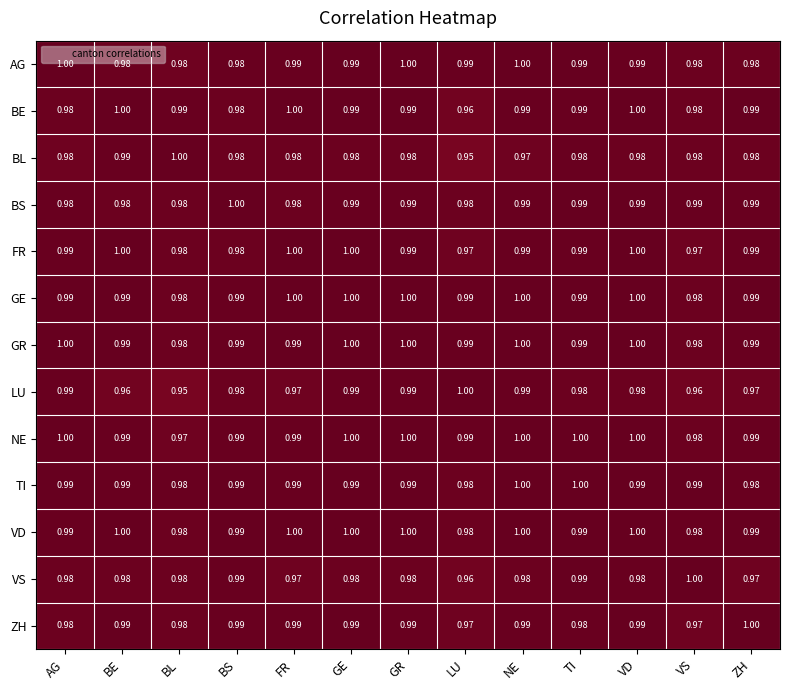

At how many categories does at least one series exceed 0?

13